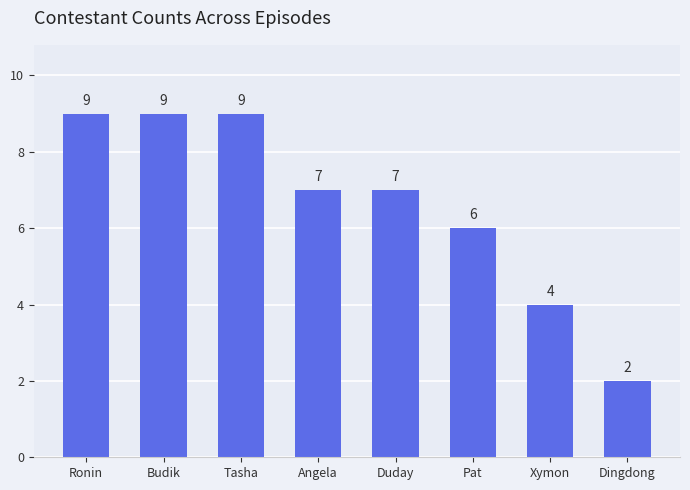

What is the difference between the values at Duday and Pat?

1